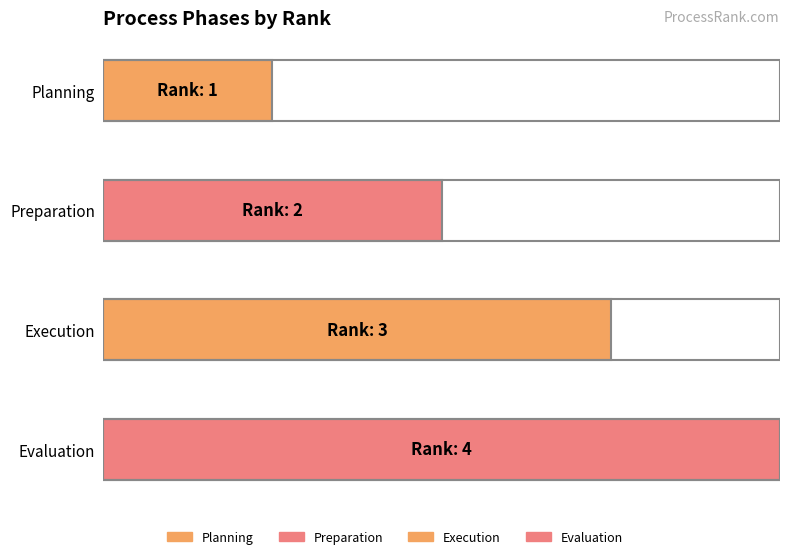

What is the change in value from Planning to Evaluation?

+3